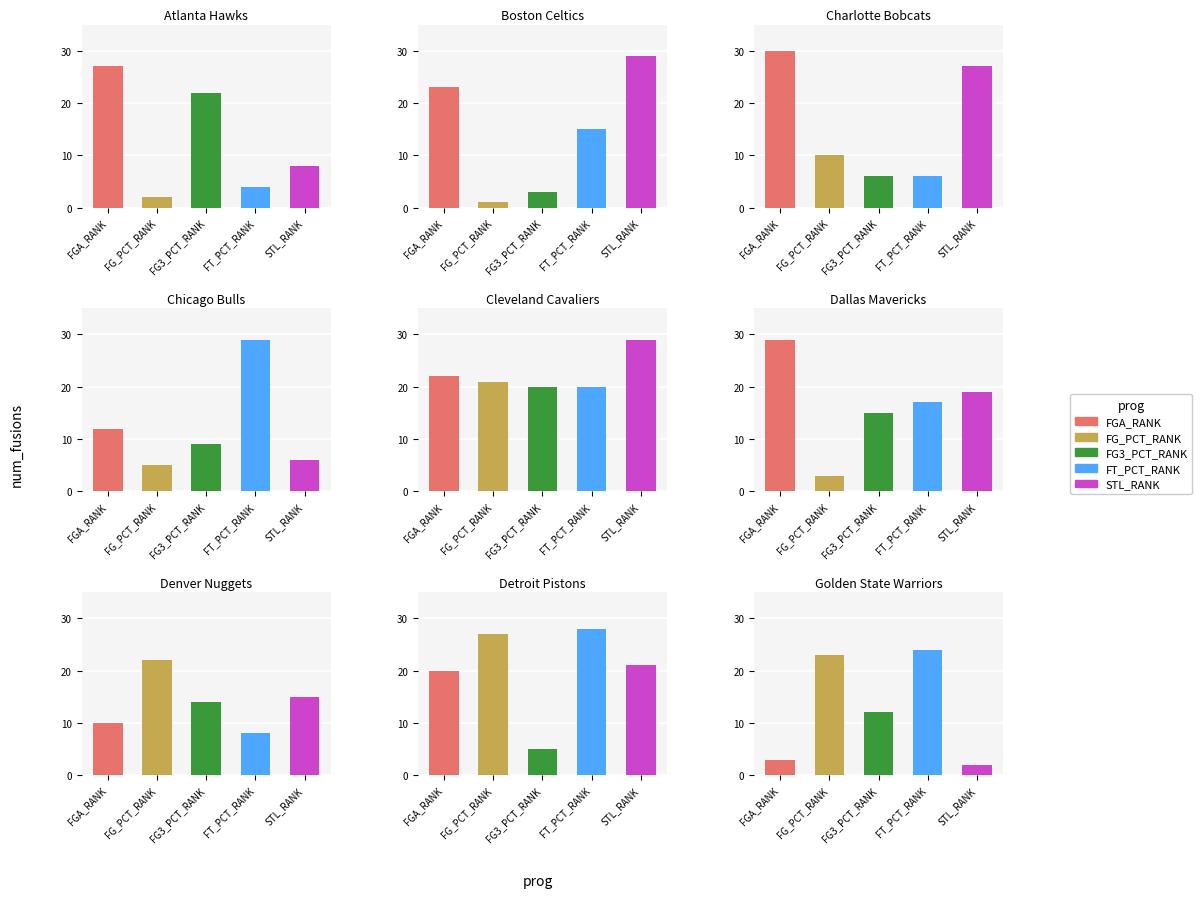

Reading left to right, what are all the values shown in this chart?

FGA_RANK: 0=27	1=23	2=30	3=12	4=22	5=29	6=10	7=20	8=3
FG_PCT_RANK: 0=2	1=1	2=10	3=5	4=21	5=3	6=22	7=27	8=23
FG3_PCT_RANK: 0=22	1=3	2=6	3=9	4=20	5=15	6=14	7=5	8=12
FT_PCT_RANK: 0=4	1=15	2=6	3=29	4=20	5=17	6=8	7=28	8=24
STL_RANK: 0=8	1=29	2=27	3=6	4=29	5=19	6=15	7=21	8=2